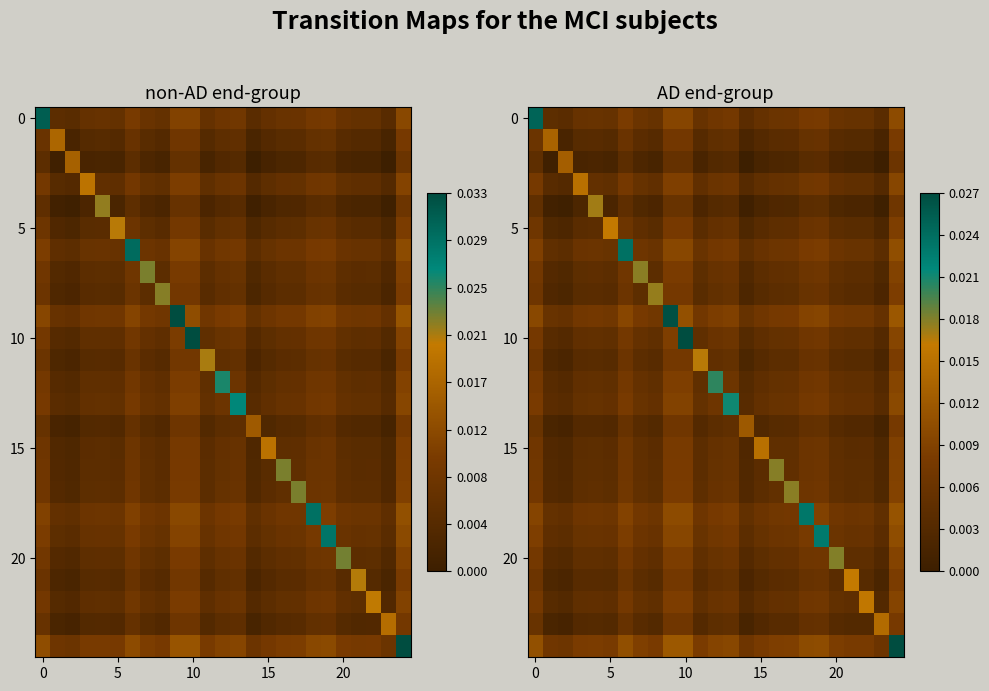

At how many categories does at least one series exceed 0?

25